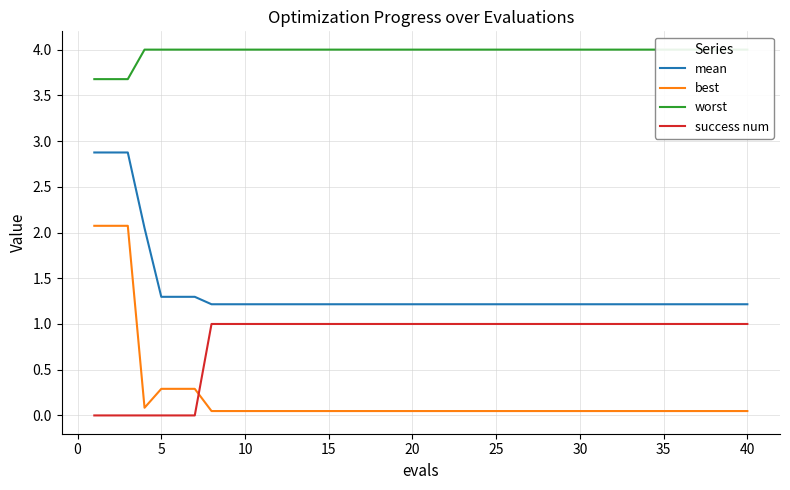

True or false: mean has more than 2 points higher than both neighbors.

False